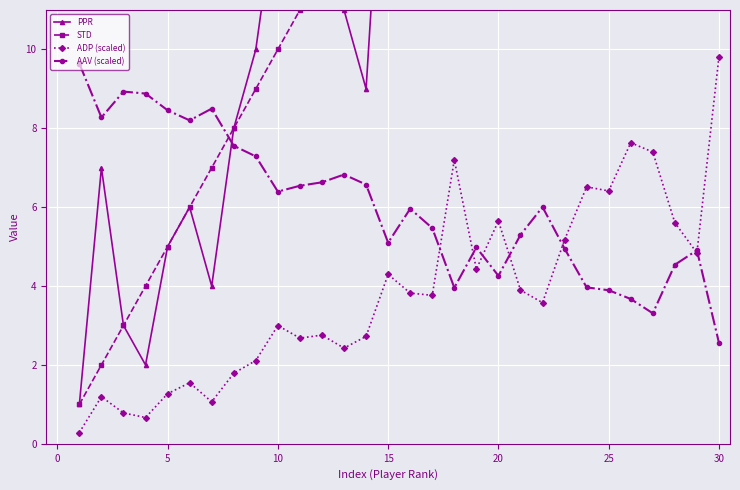

What is the lowest value of the STD series?

1.0